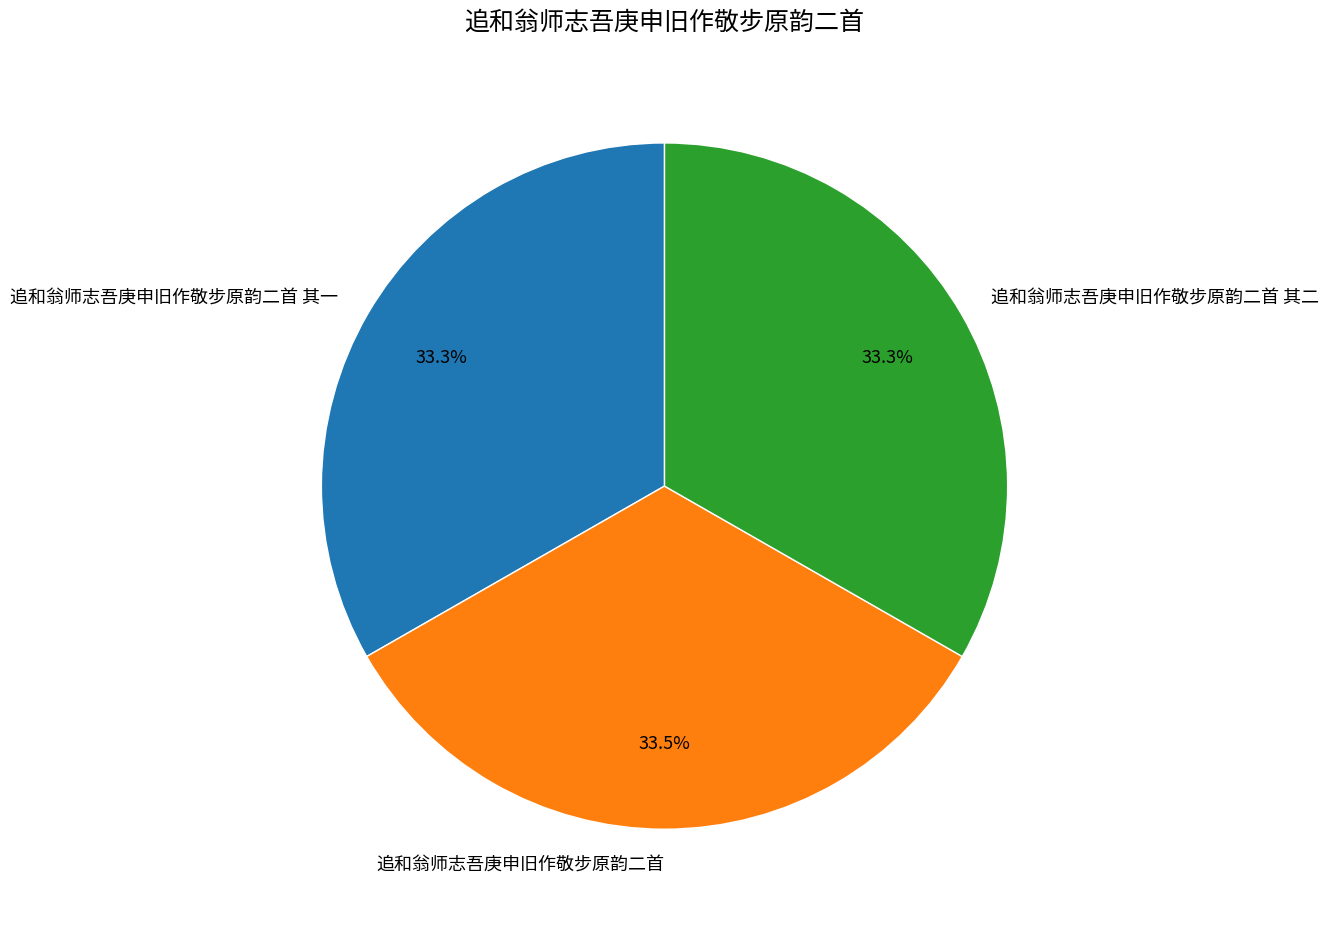

What is the ratio of the value at 追和翁师志吾庚申旧作敬步原韵二首 其一 to the value at 追和翁师志吾庚申旧作敬步原韵二首?

1.0